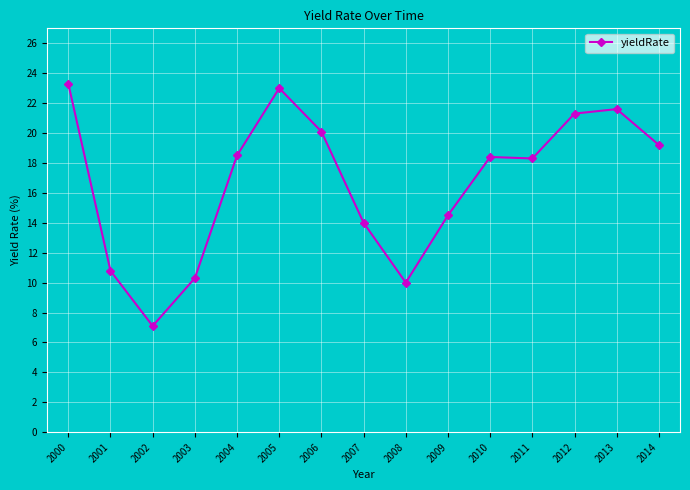

Count the number of values greater than 18.

9